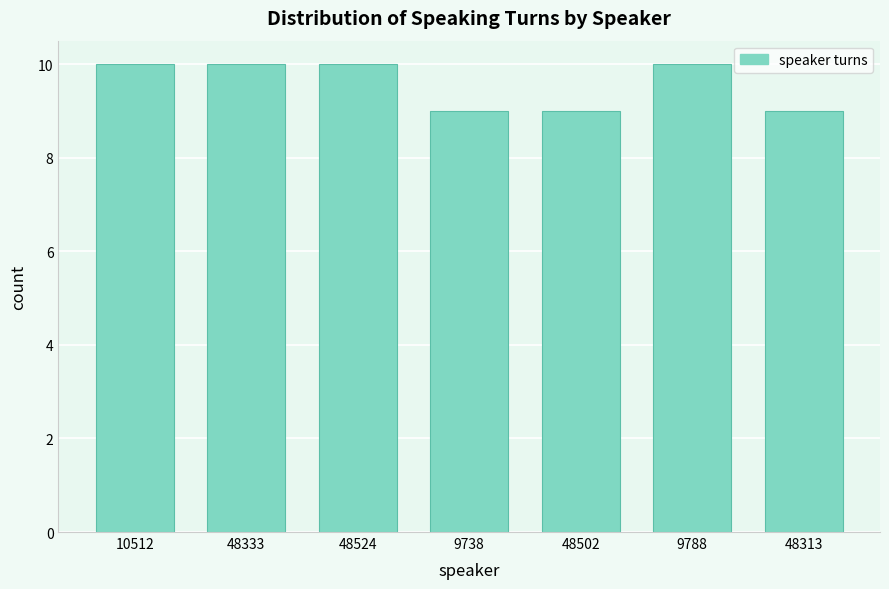

Reading left to right, list all the values displayed in this chart.

10	10	10	9	9	10	9